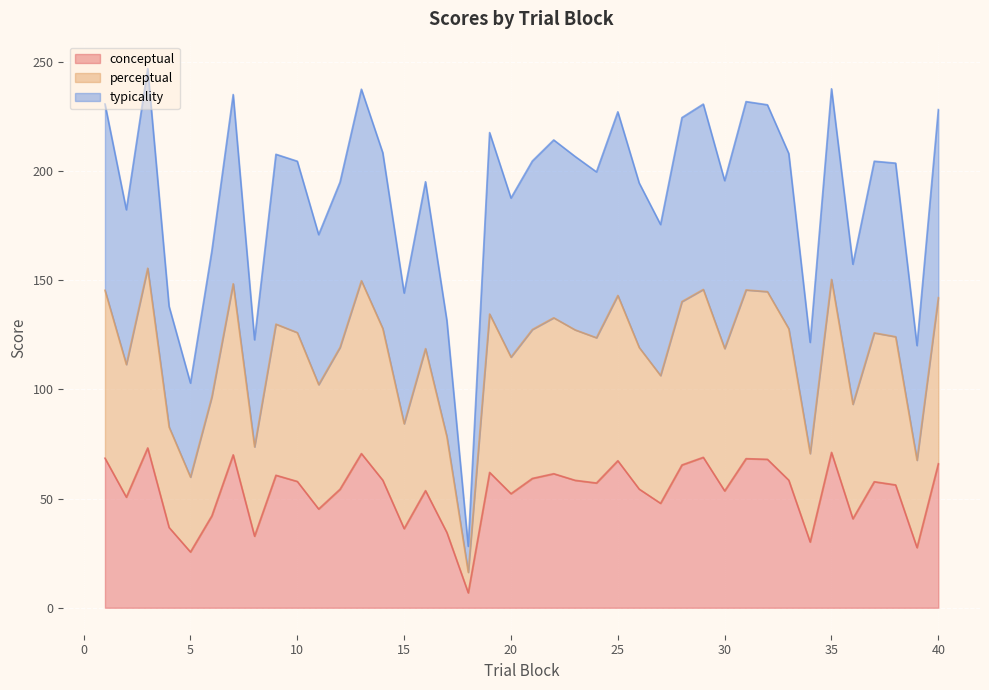

True or false: typicality has more than 2 interior local peaks.

True